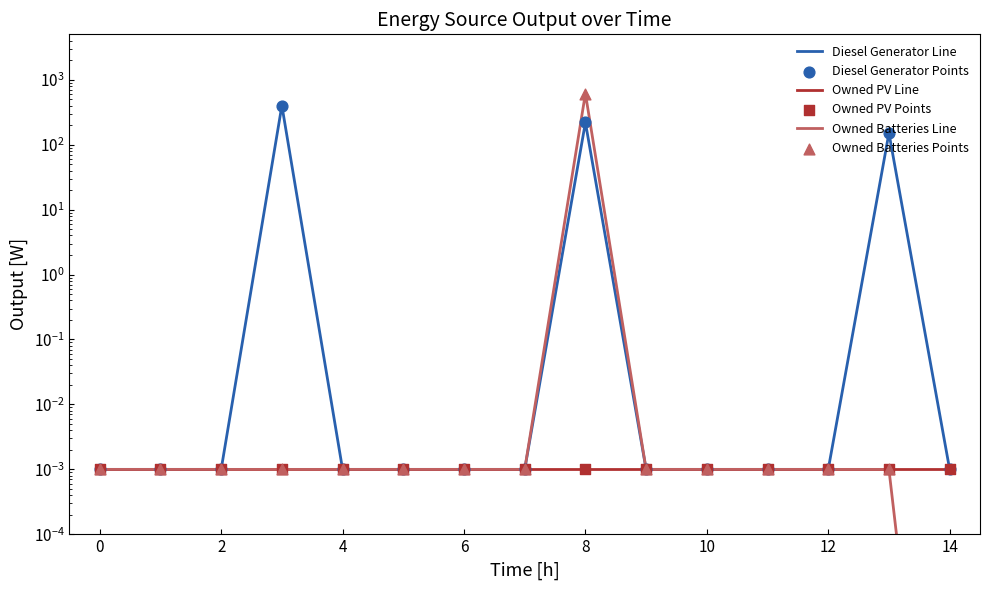

What are all the series names shown in the legend?

Diesel Generator Line, Owned PV Line, Owned Batteries Line, Diesel Generator Points, Owned PV Points, Owned Batteries Points